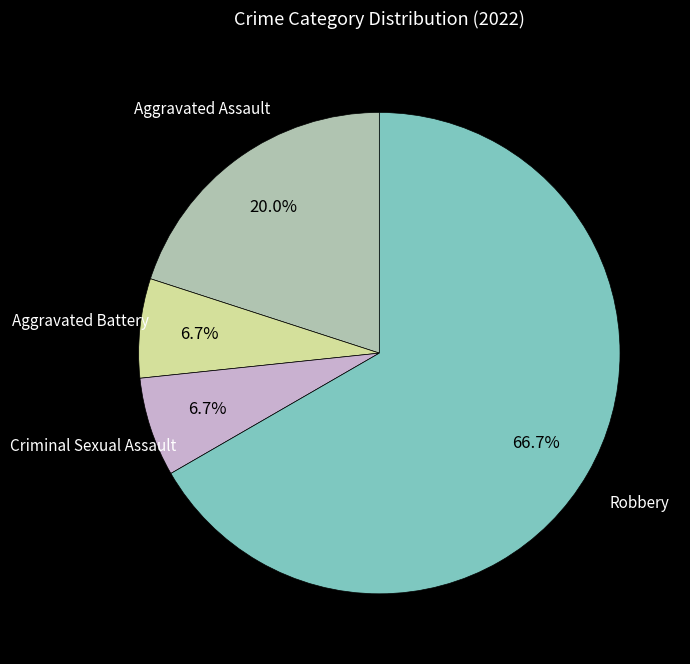

Does any single category account for the majority?

Yes